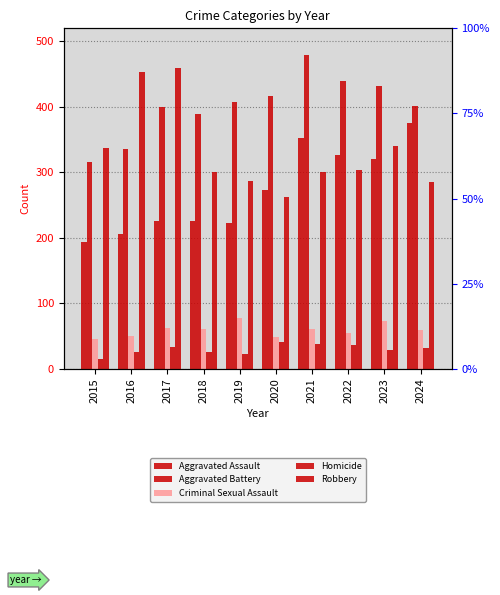

Does the chart contain any negative values?

No